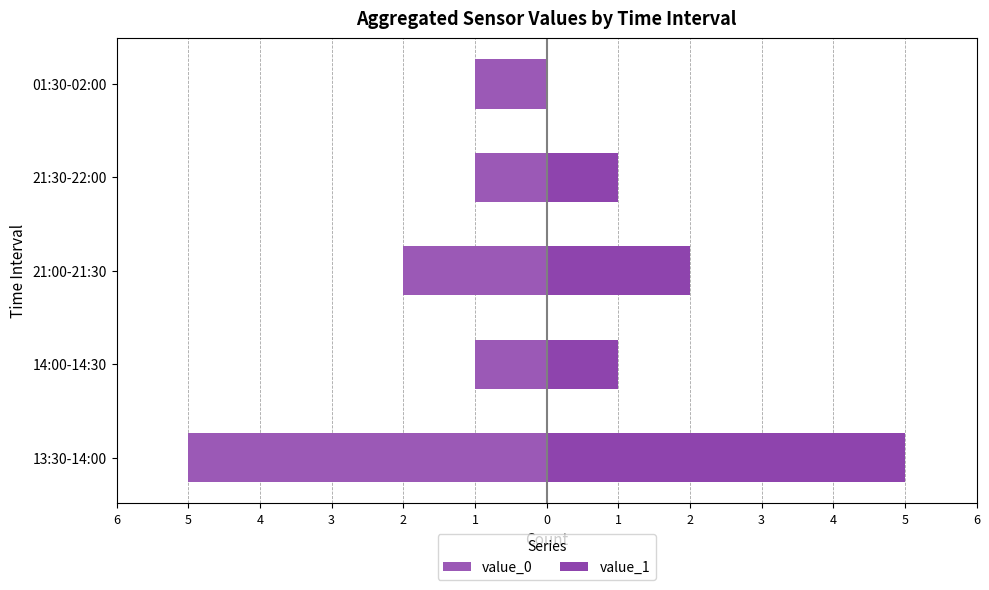

The value_0 series shows -2 at 14:00-14:30. True or false?

False